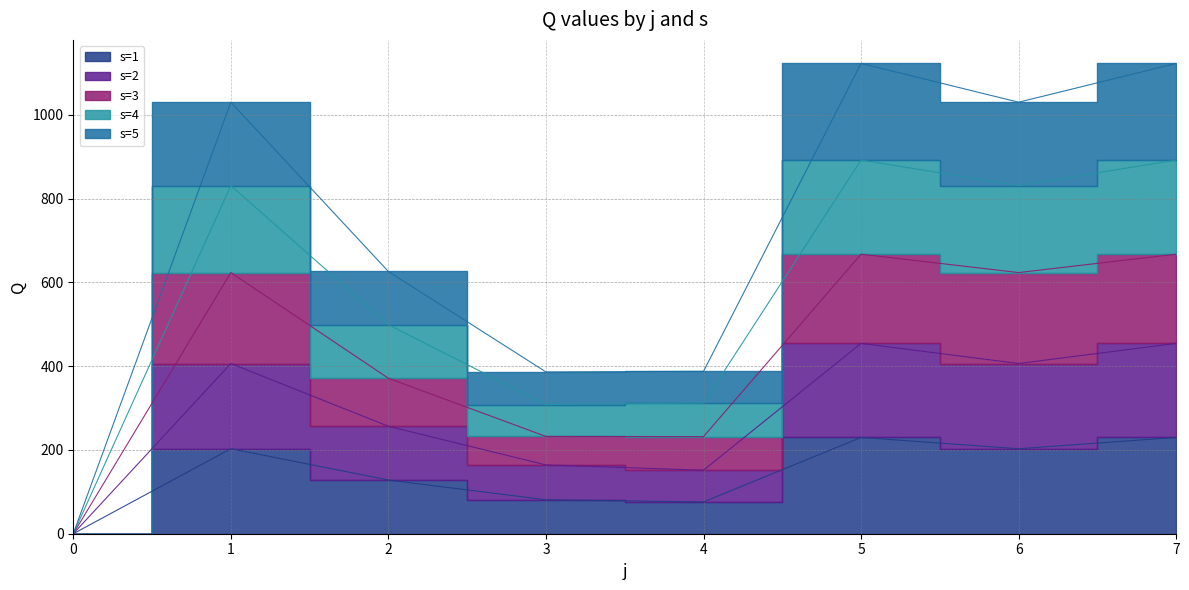

At which category is the sum across all series the highest?

5